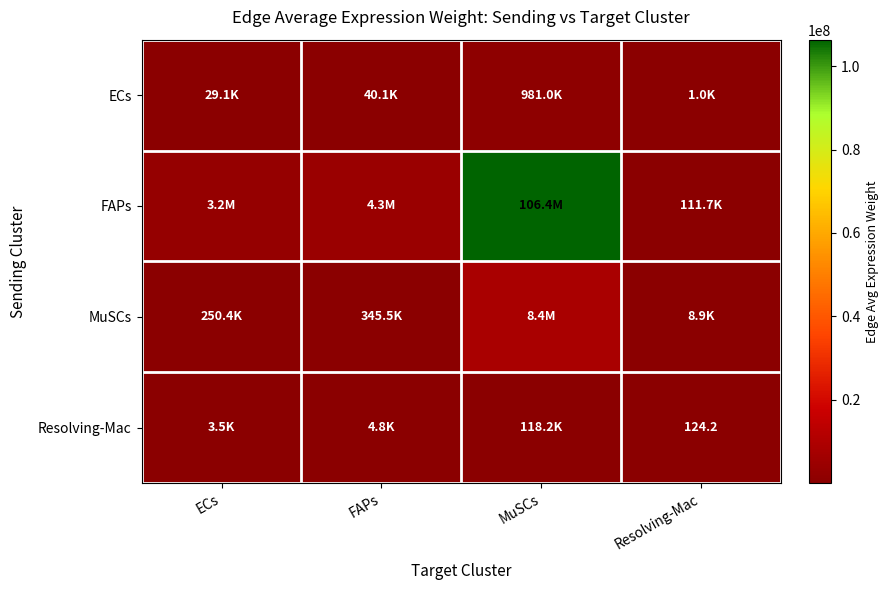

Is the value of Resolving-Mac at FAPs greater than the value of FAPs at ECs?

No